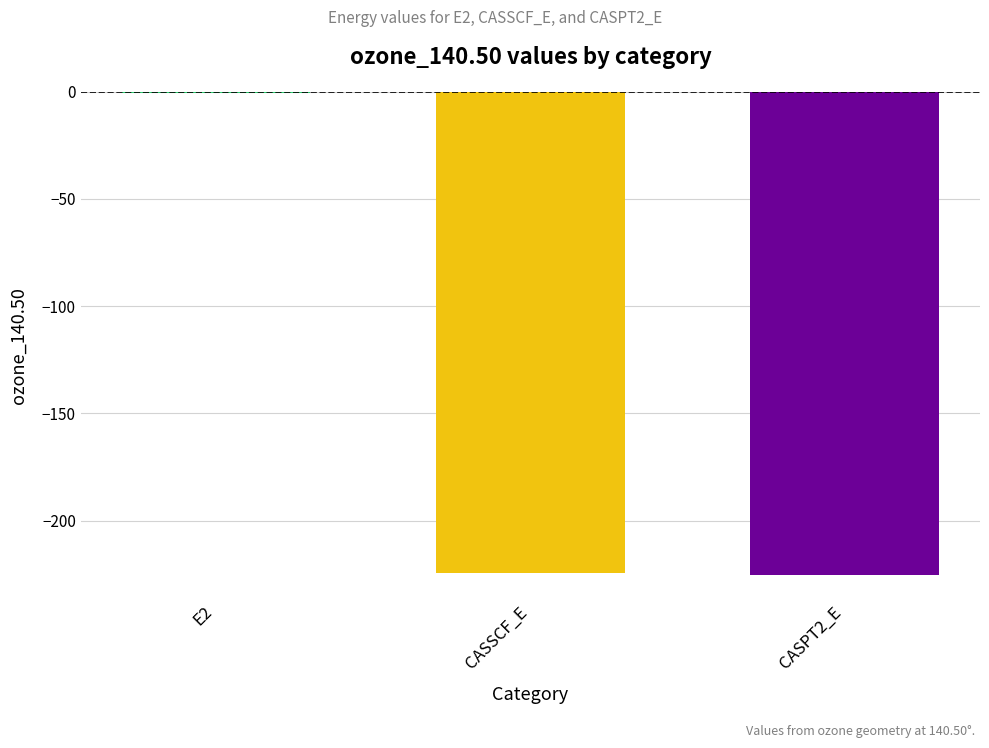

At which category does the chart reach its peak across all series?

E2